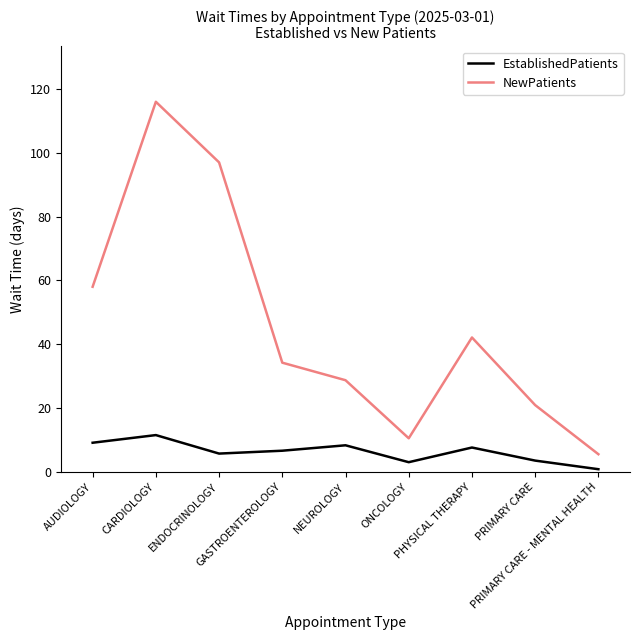

True or false: EstablishedPatients and NewPatients cross at least once.

False